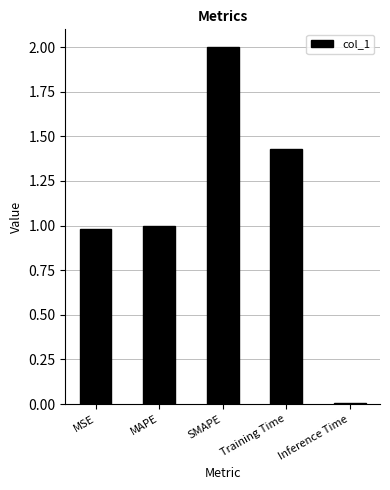

What is the approximate value at SMAPE?

2.0